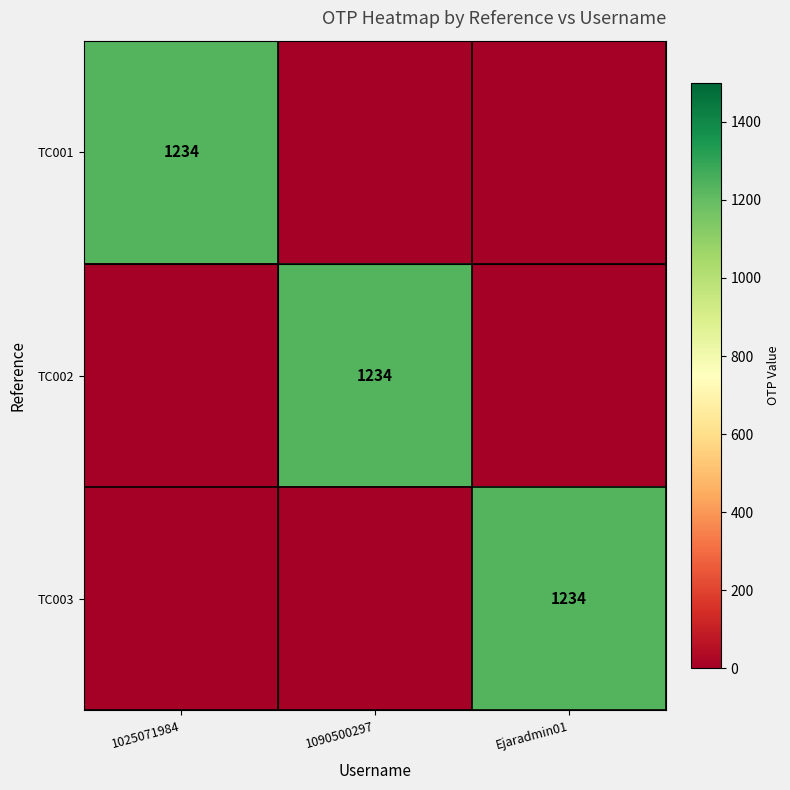

True or false: TC002 has a value of 818 at 1090500297.

False